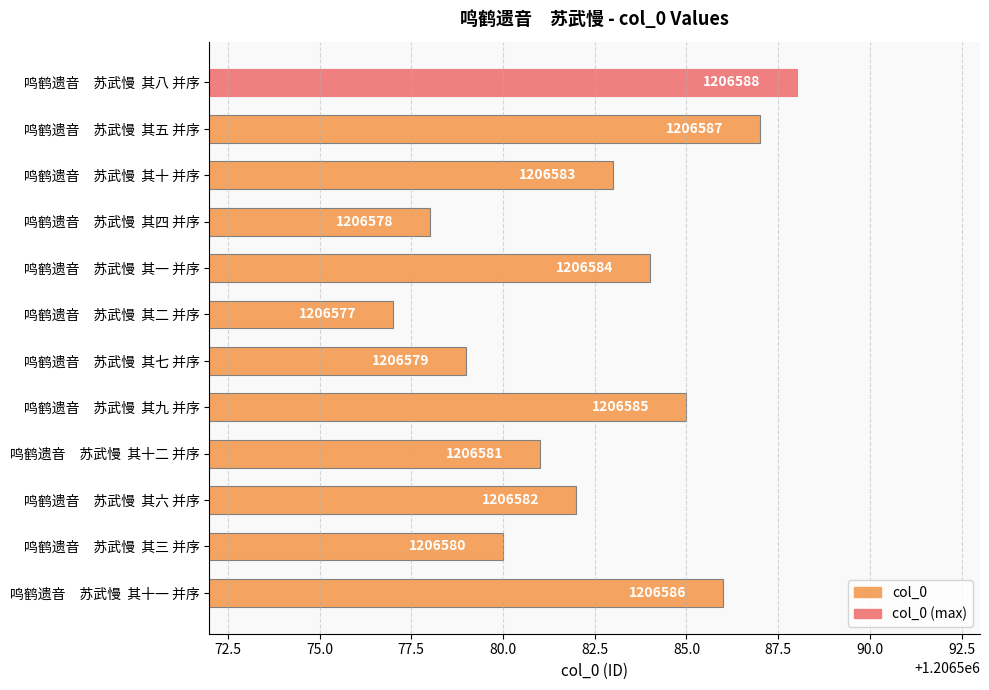

Between 鸣鹤遗音　苏武慢  其七 并序 and 鸣鹤遗音　苏武慢  其一 并序, which is larger?

鸣鹤遗音　苏武慢  其一 并序